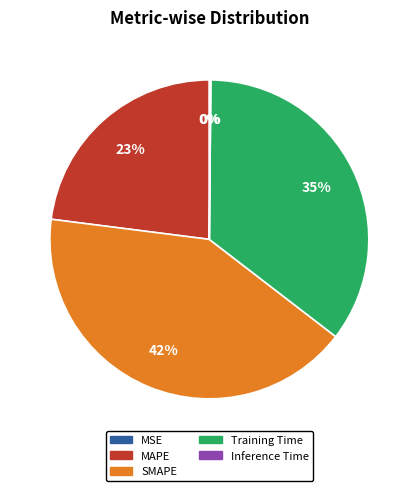

What is the largest slice in the pie chart?

SMAPE